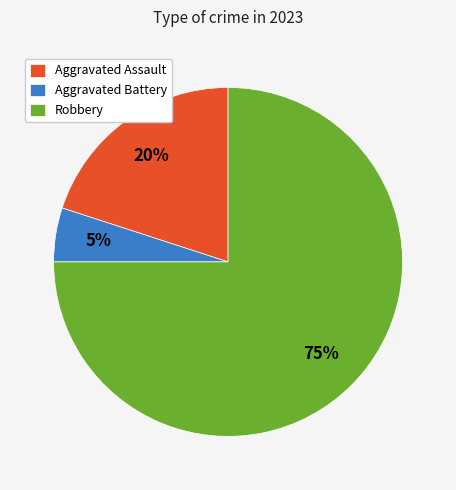

True or false: Aggravated Assault accounts for 20% of the total.

True